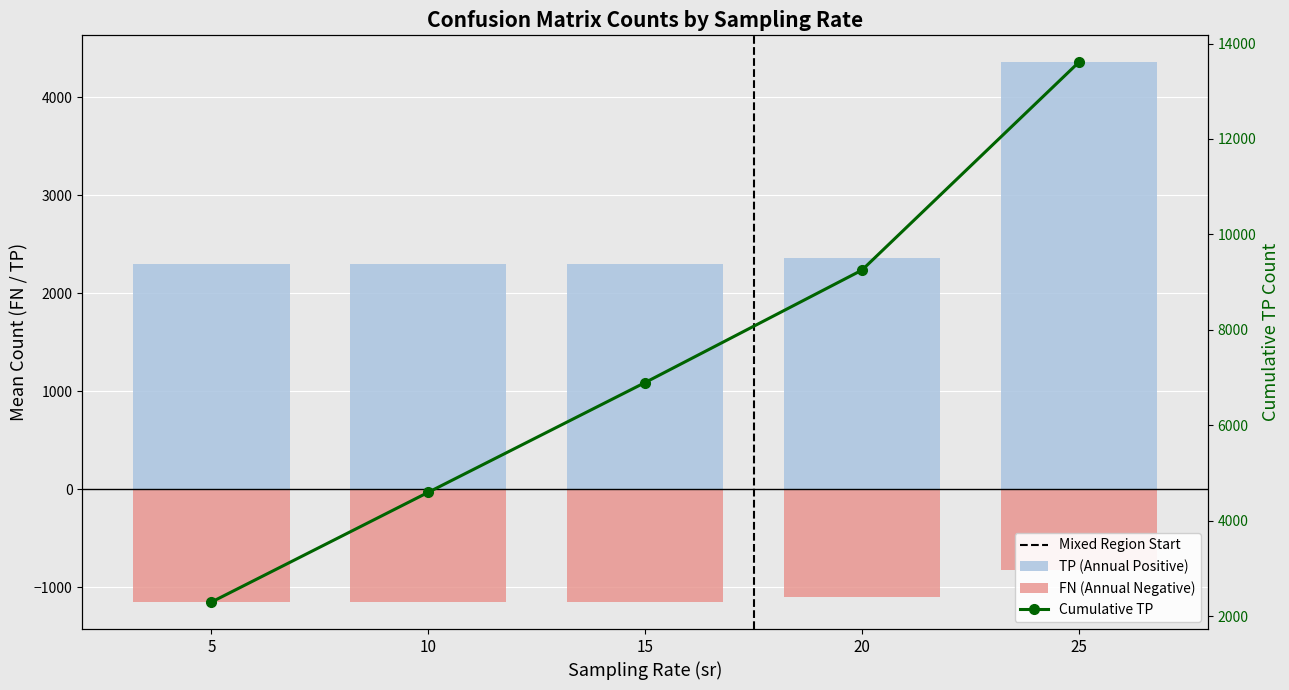

True or false: Cumulative TP has a value of 4679.4 at 15.

False